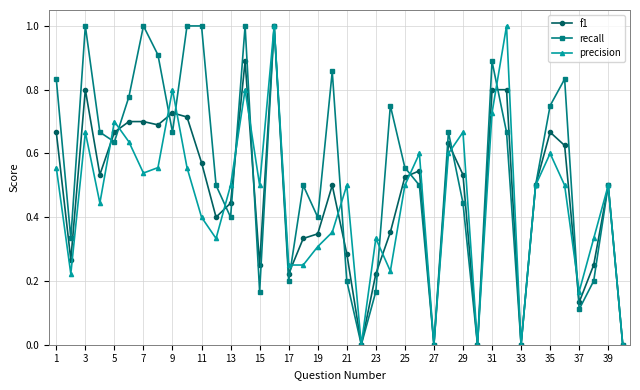

Count the number of categories in the chart.

40